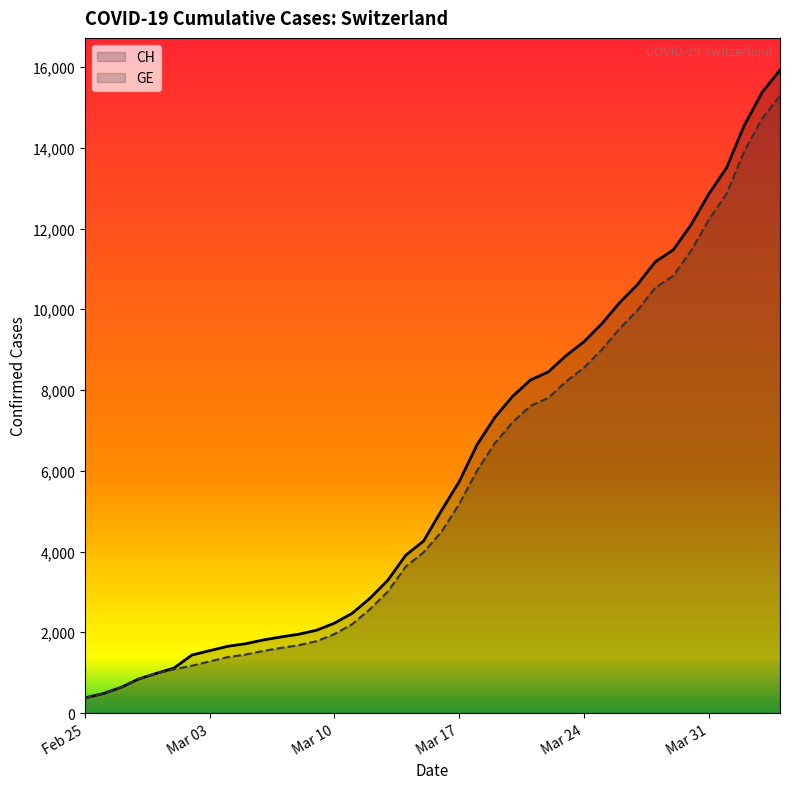

The GE series shows 3627 at 18. True or false?

True